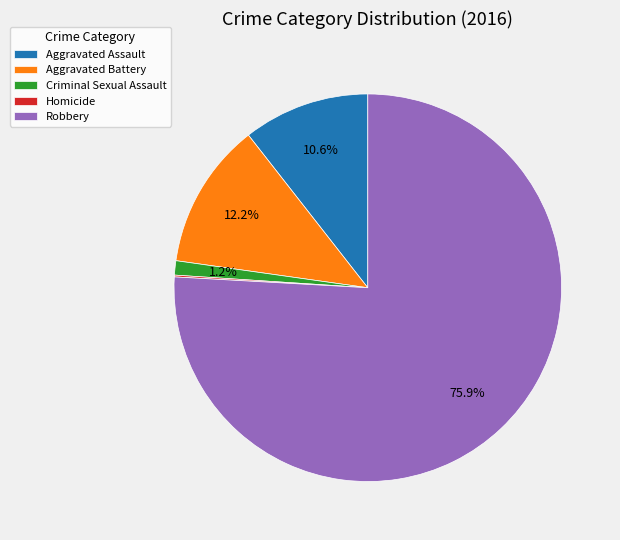

The Criminal Sexual Assault slice represents 11% of the pie. True or false?

False